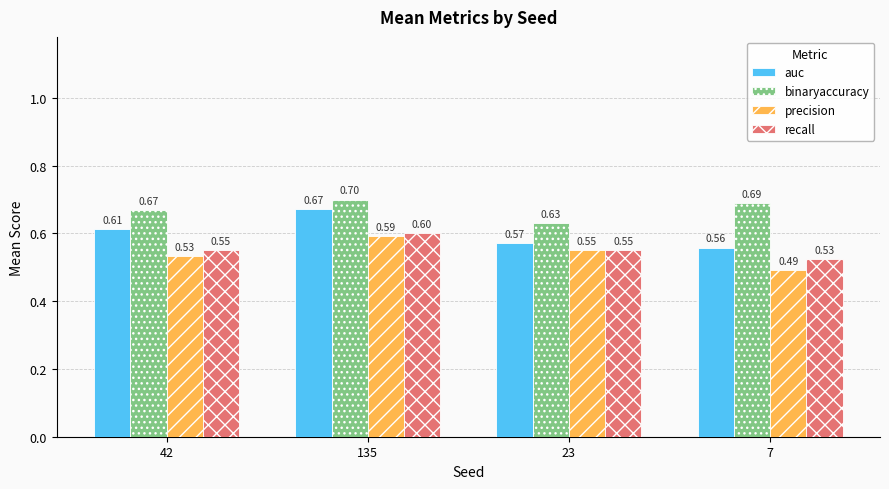

Is the value of auc at 42 greater than the value of precision at 7?

Yes